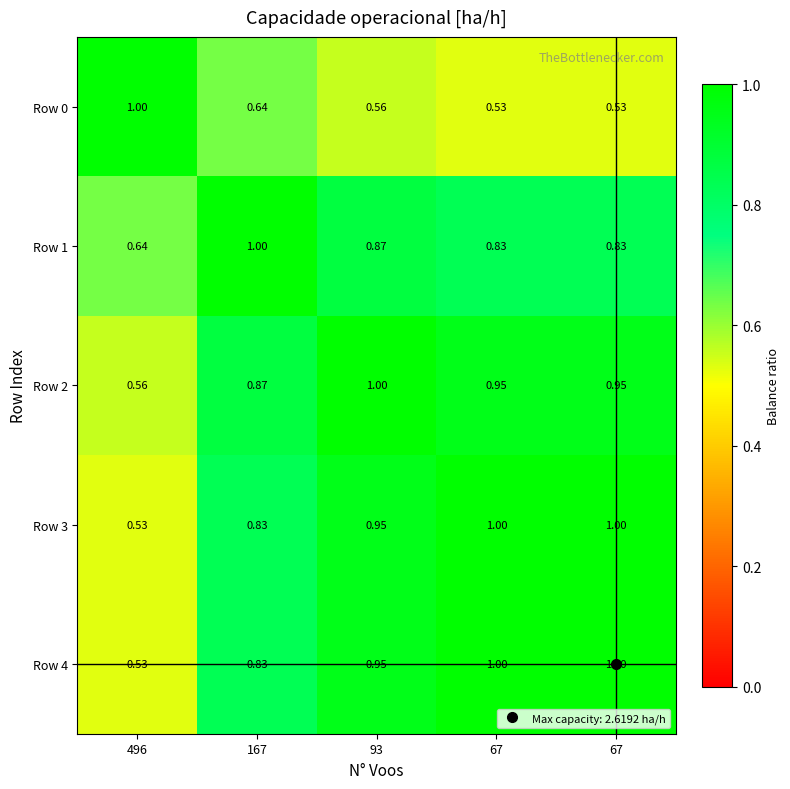

Rank the series by their maximum value, from lowest to highest.

Row 0, Row 1, Row 2, Row 3, Row 4